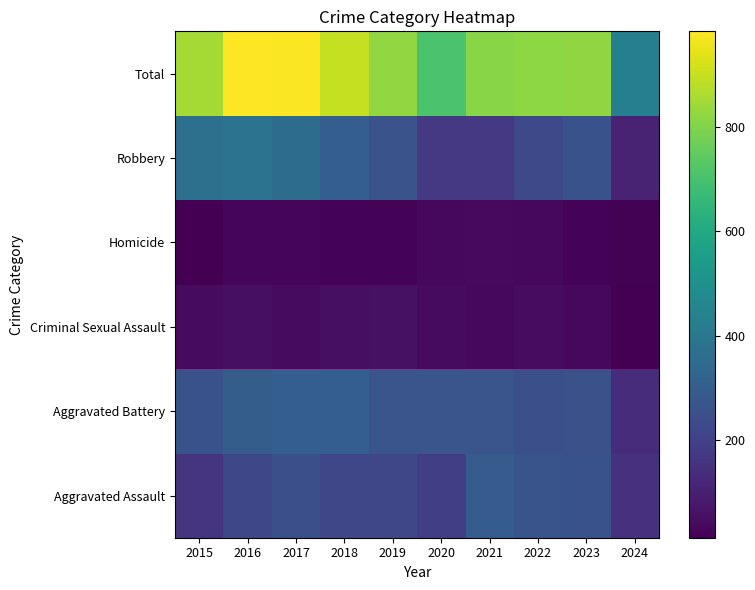

At how many categories does at least one series exceed 69?

10